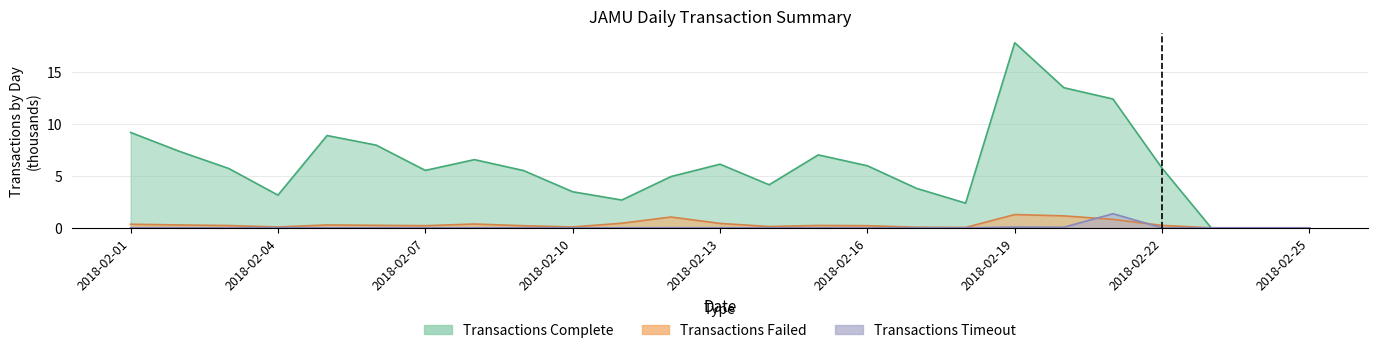

True or false: Transactions Complete has a value of 2.4 at 2018-02-18.

True